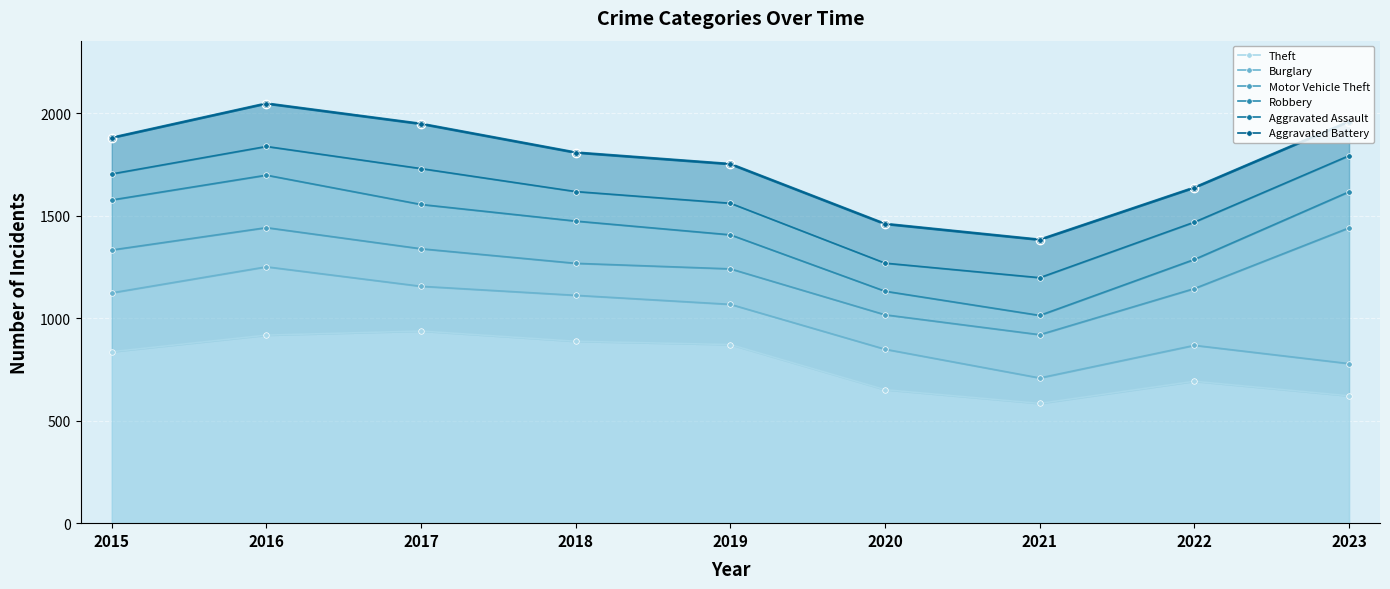

The Robbery series shows 166 at 2019. True or false?

True